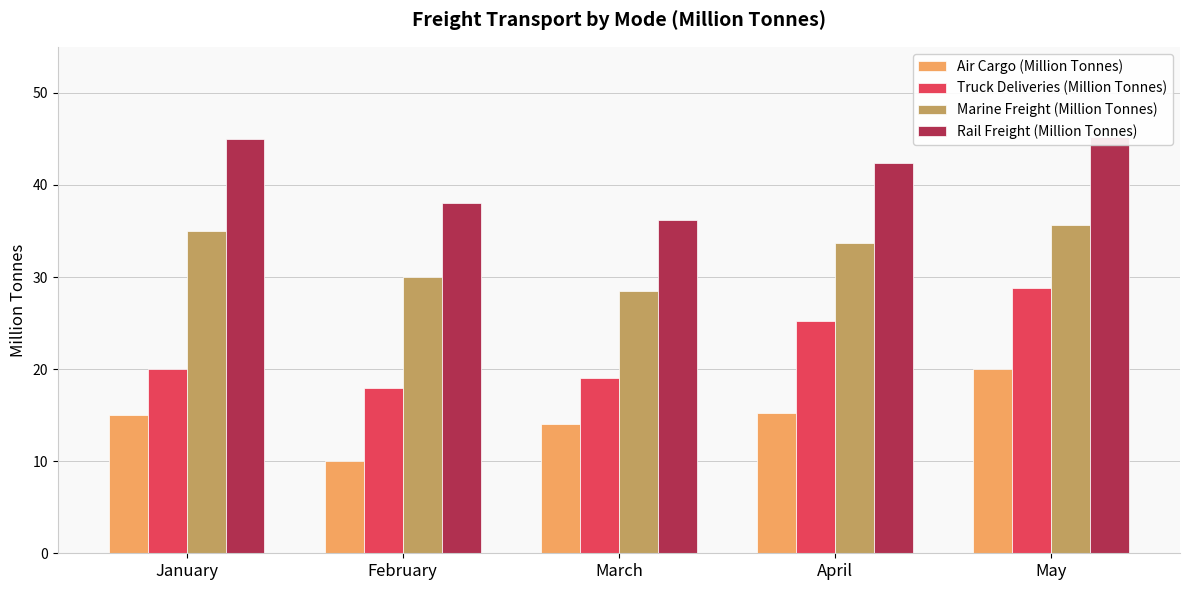

Which label corresponds to the largest value in the chart?

May